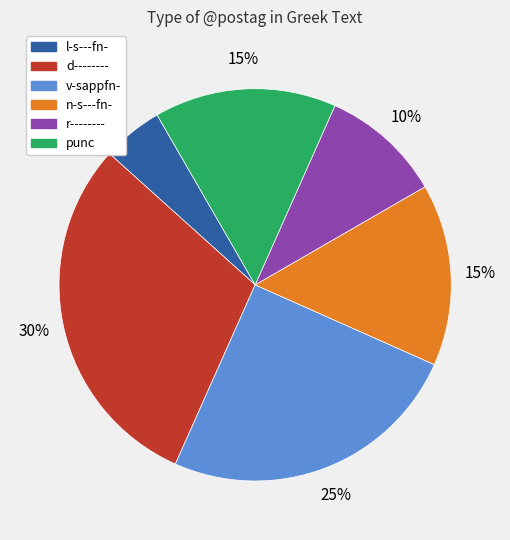

Do v-sappfn- and l-s---fn- together represent more than half of the pie?

No